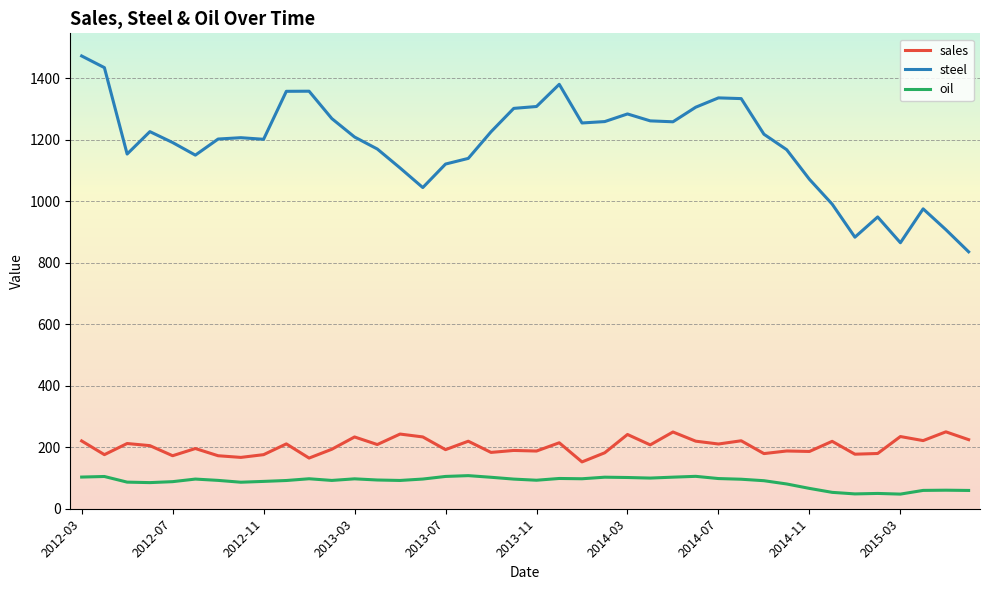

What is the smallest value displayed?

47.6